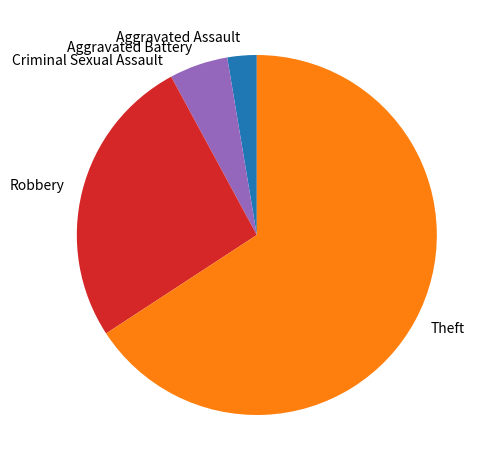

True or false: Robbery accounts for 18% of the total.

False